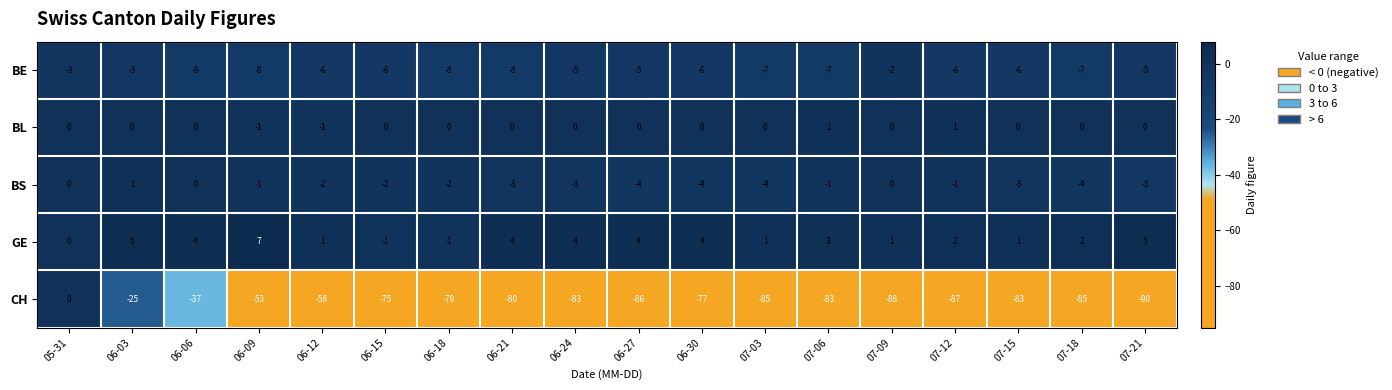

At 06-30, list the series in order from smallest to largest.

CH, BE, BS, BL, GE